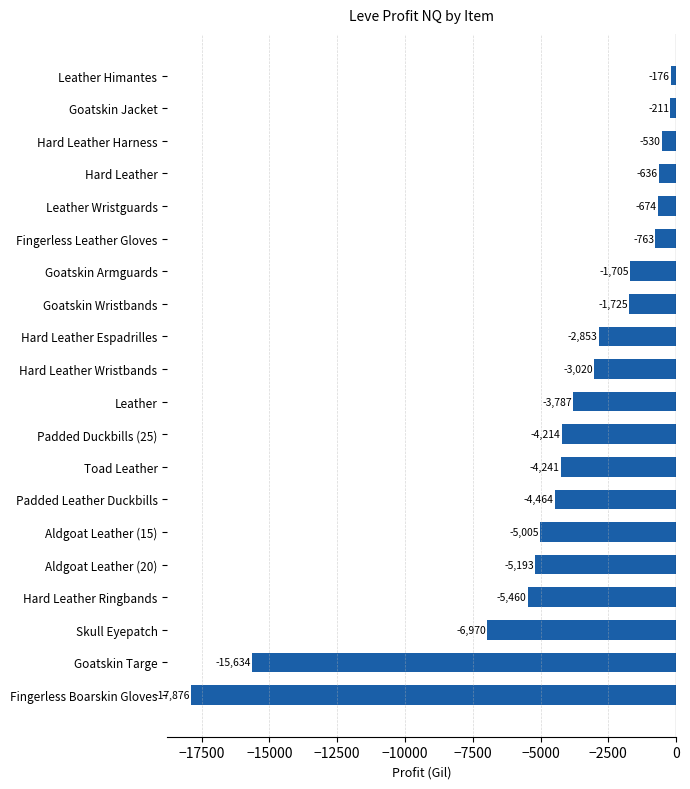

What is the sum of the values at Leather and Toad Leather?

-8028.0